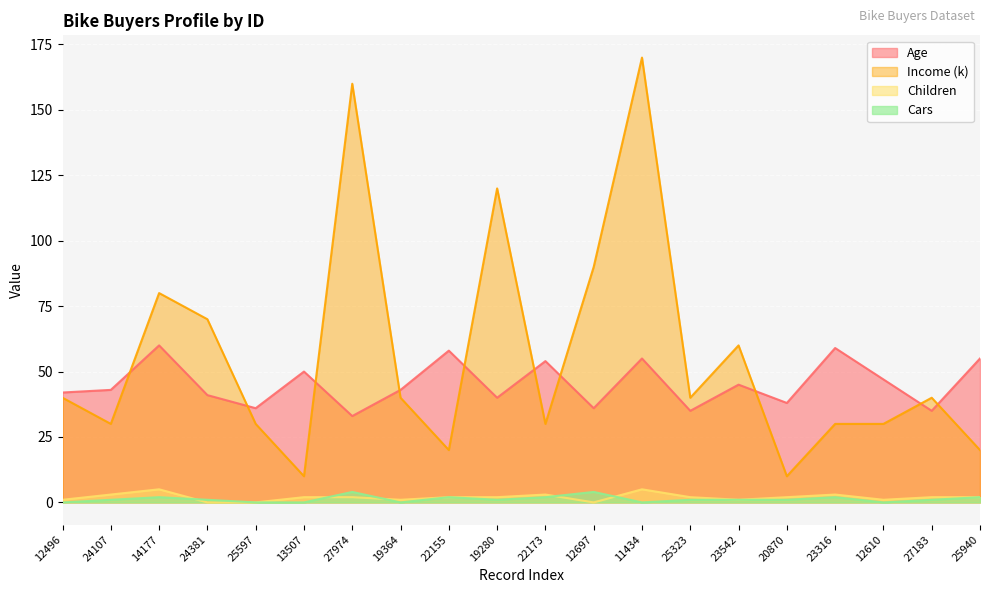

At which category is the sum across all series the highest?

11434